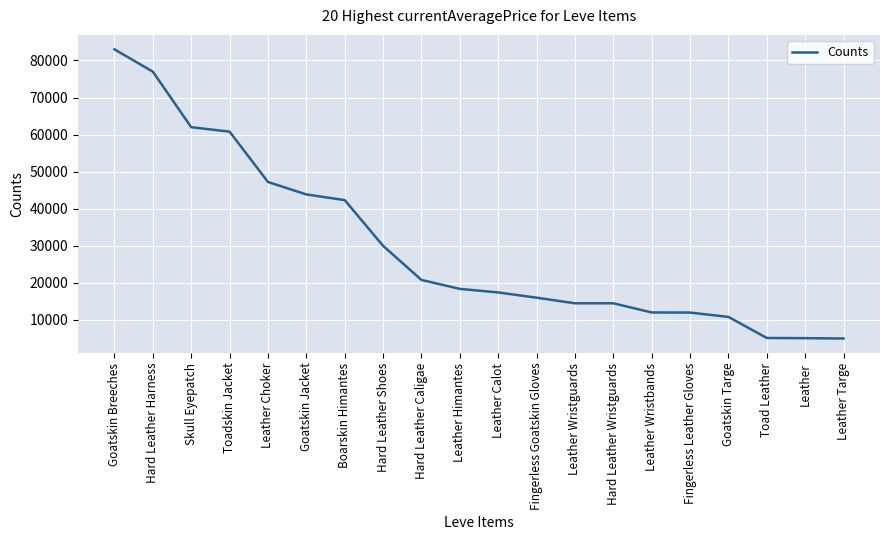

What is the minimum value shown in the chart?

5000